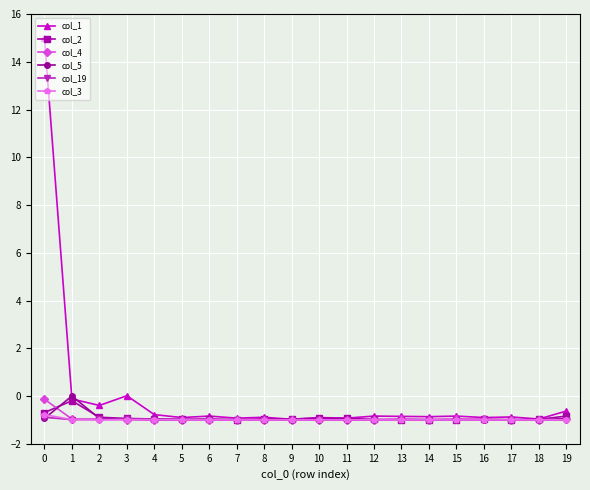

Is it true that col_2 equals -0.2 at 8?

False